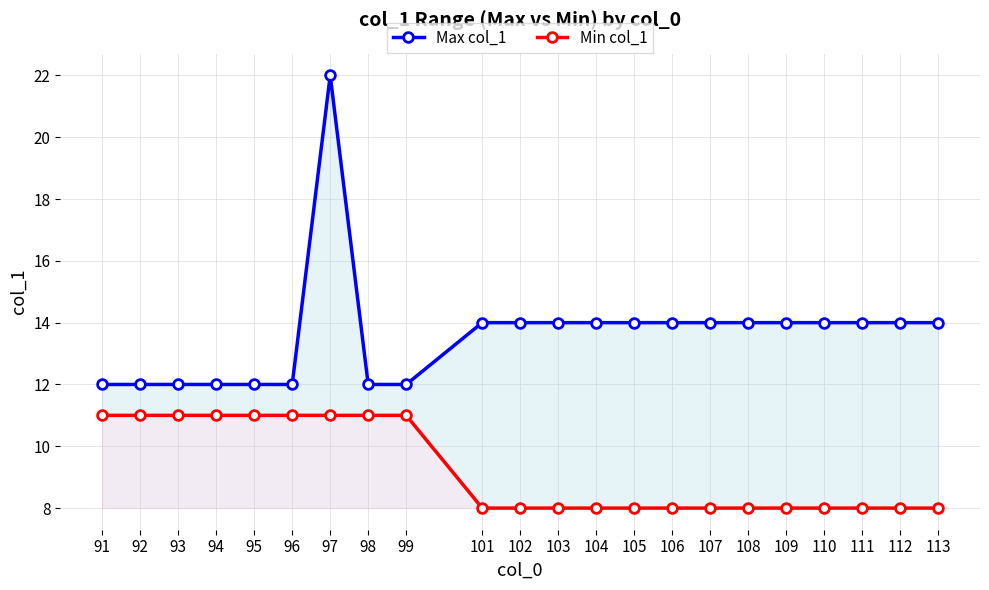

What is the total value across all series at 104?

22